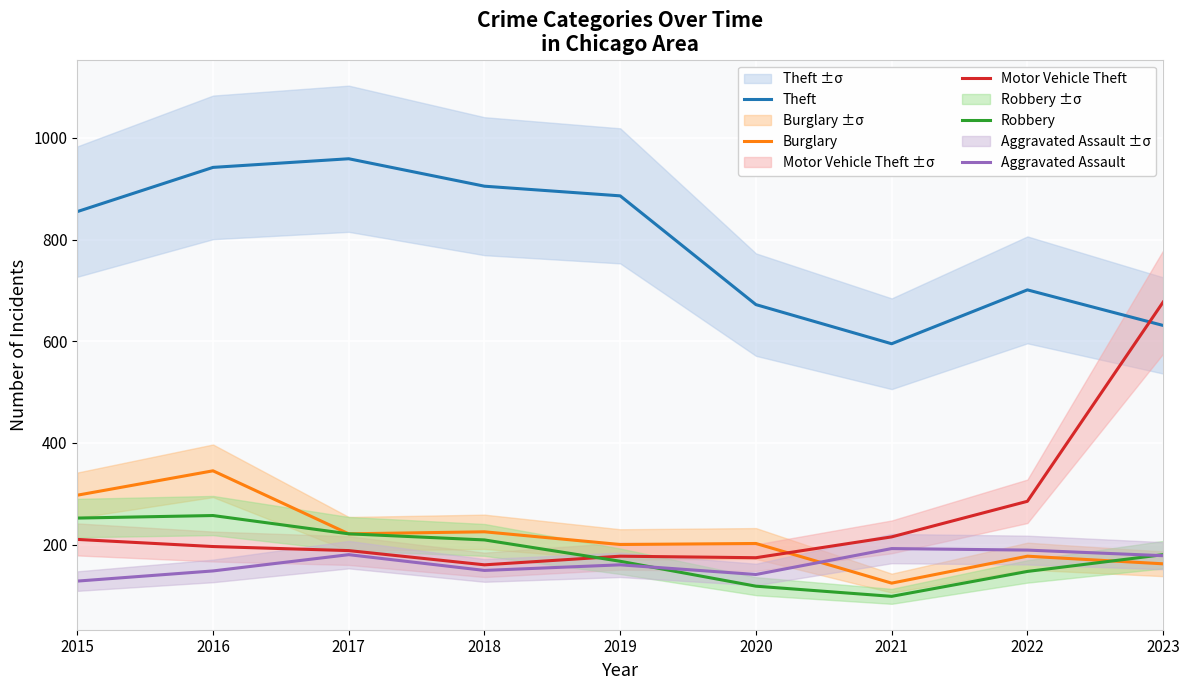

What is the difference between the maximum and minimum values in the Aggravated Assault series?

64